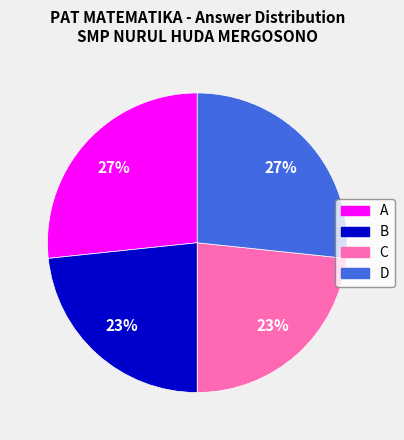

Approximately how many times larger is the value at C compared to D?

0.9